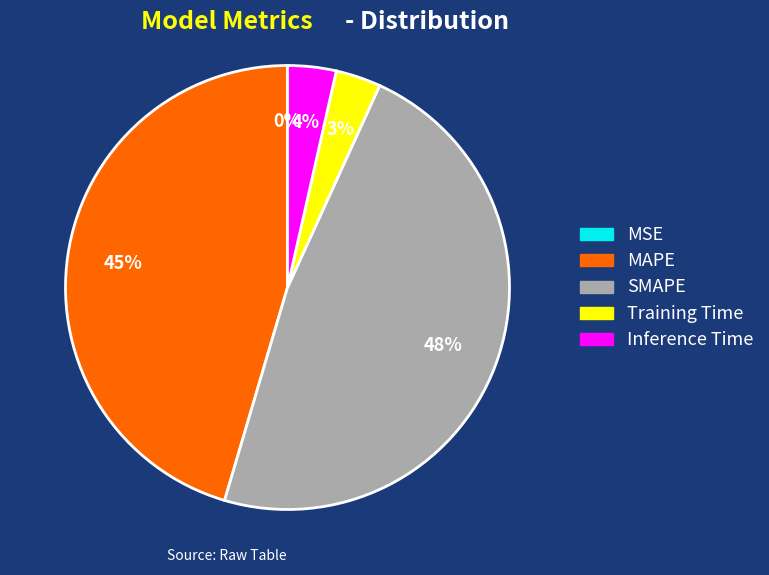

Is the sum of SMAPE and Inference Time greater than half?

Yes